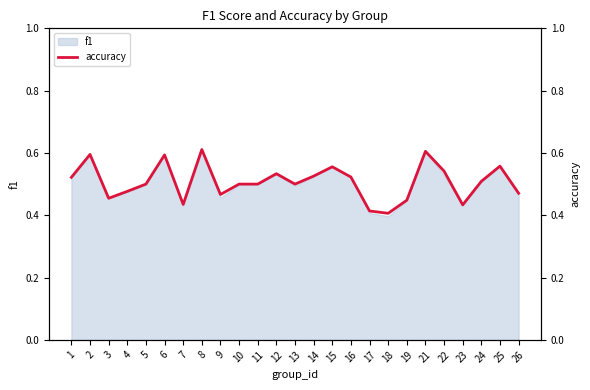

The value at 25 is 0.1. True or false?

False